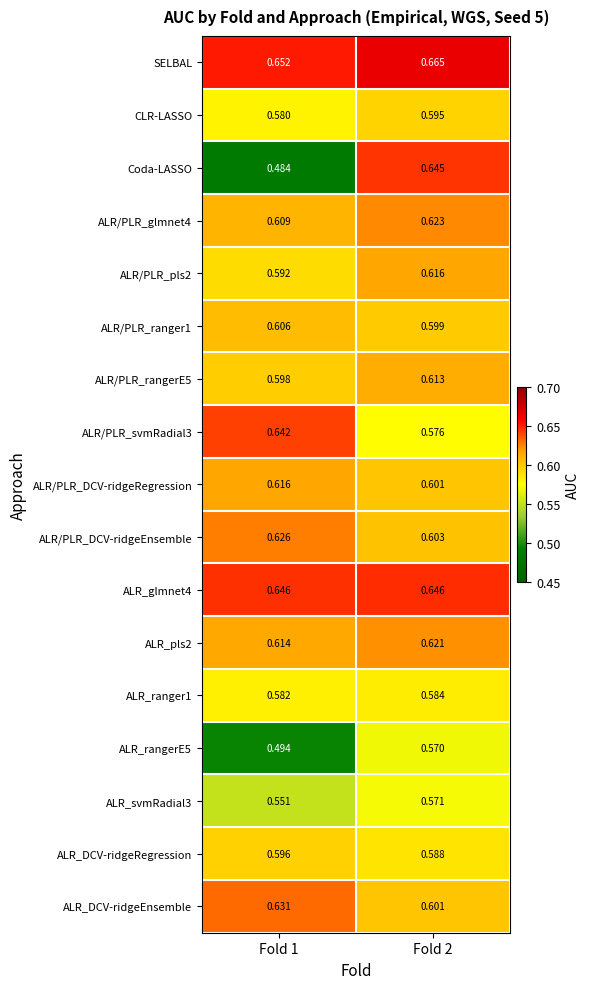

At which category does the chart reach its peak across all series?

Fold 2